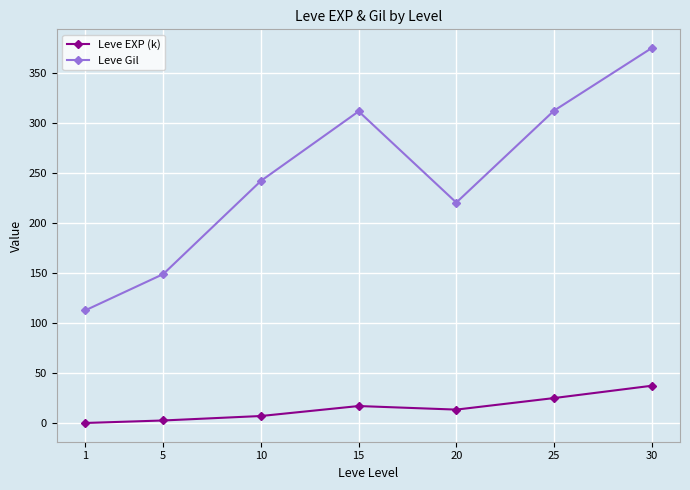

What is the minimum value for Leve EXP (k)?

0.5